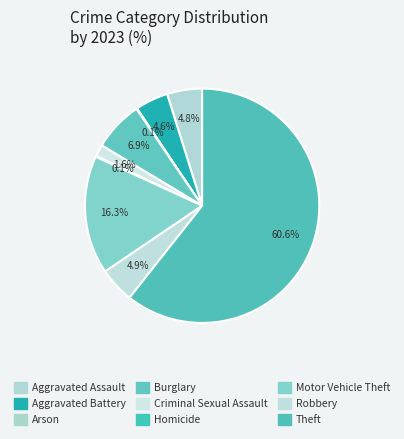

What percentage is the Aggravated Assault slice, to the nearest percent?

5%